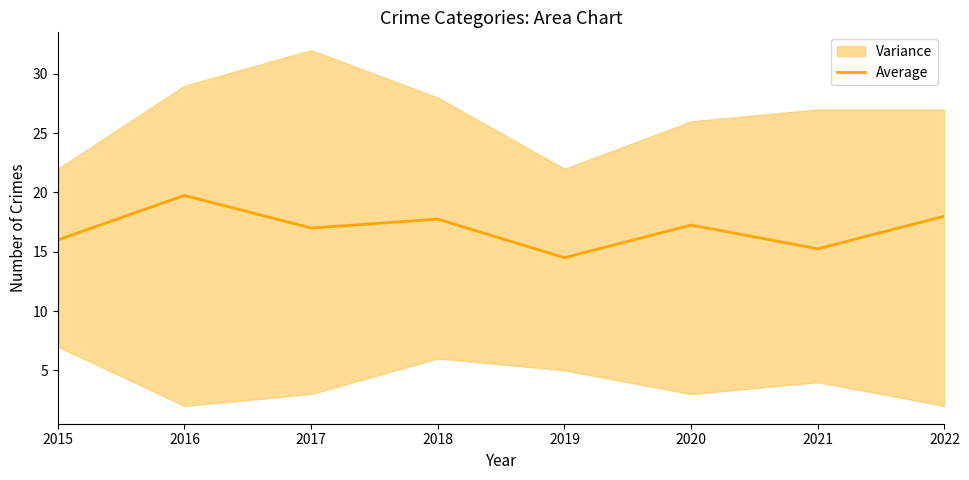

How many values exceed 17?

4